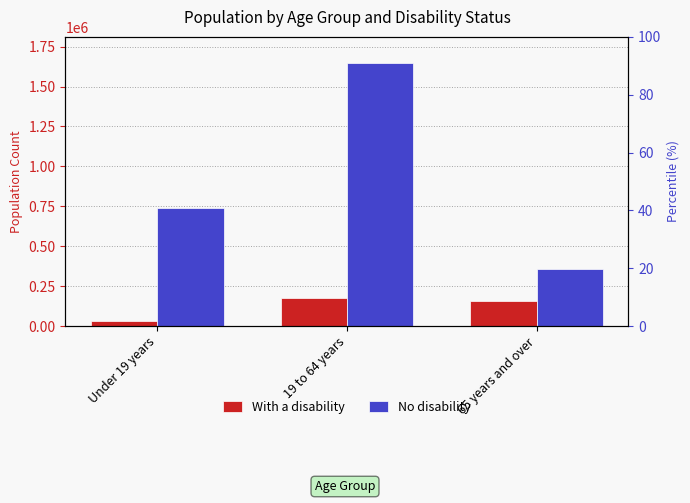

Reading right to left, extract all data points from this chart.

With a disability: 159517	174860	31501
No disability: 355459	1646165	738990